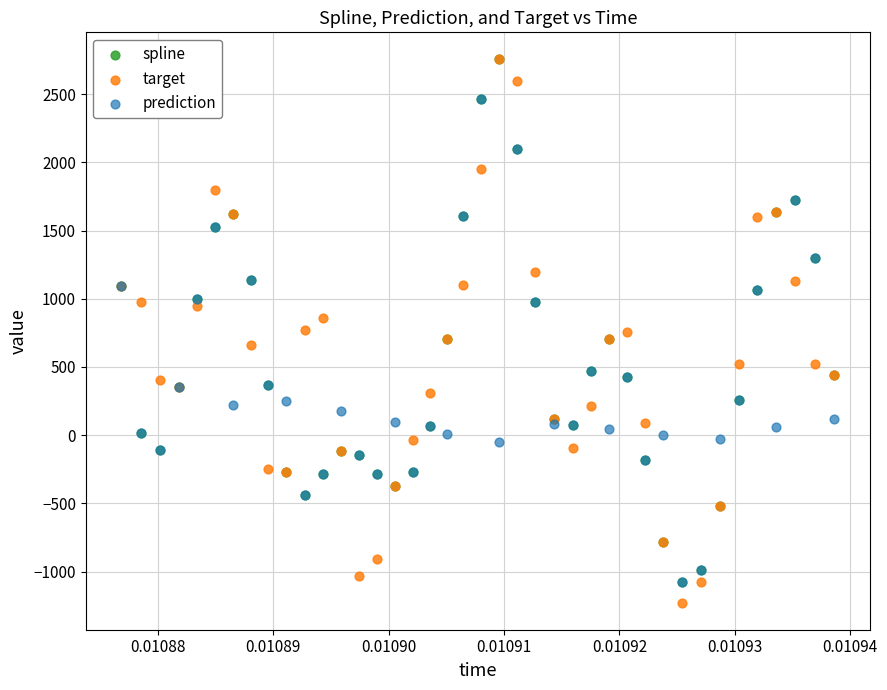

What are all the series names shown in the legend?

spline, target, prediction